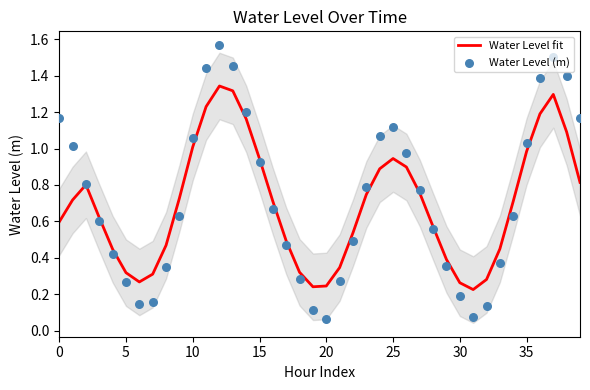

What are all the series names shown in the legend?

Water Level fit, Water Level (m)